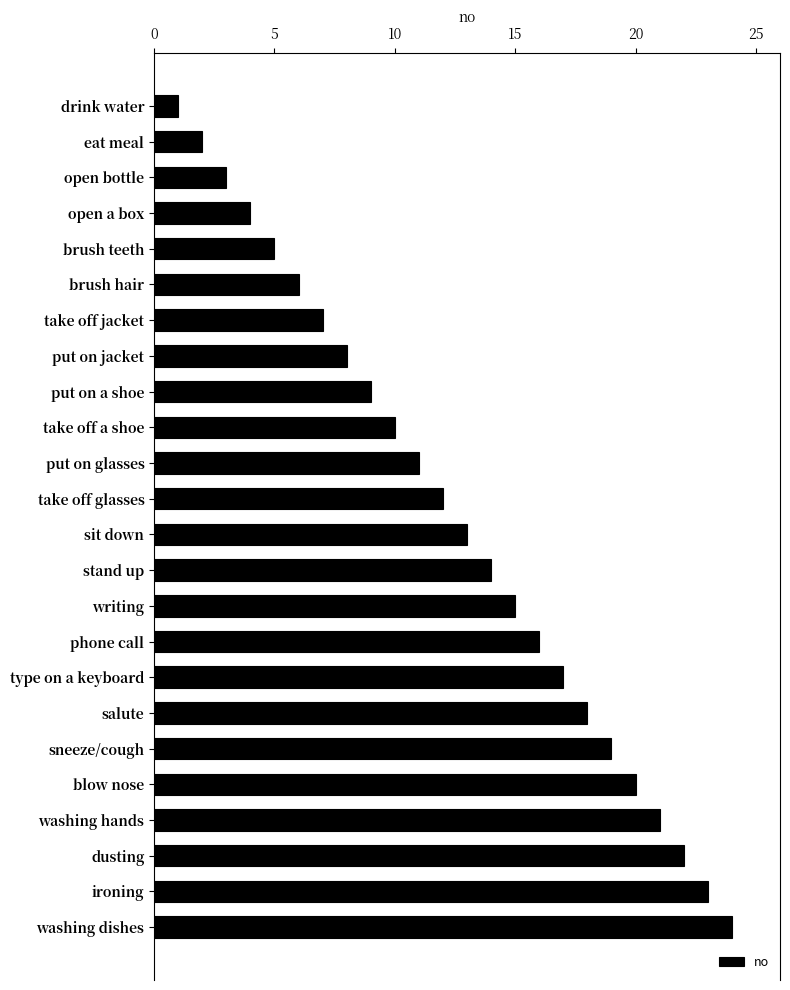

What is the difference between the values at dusting and sit down?

9